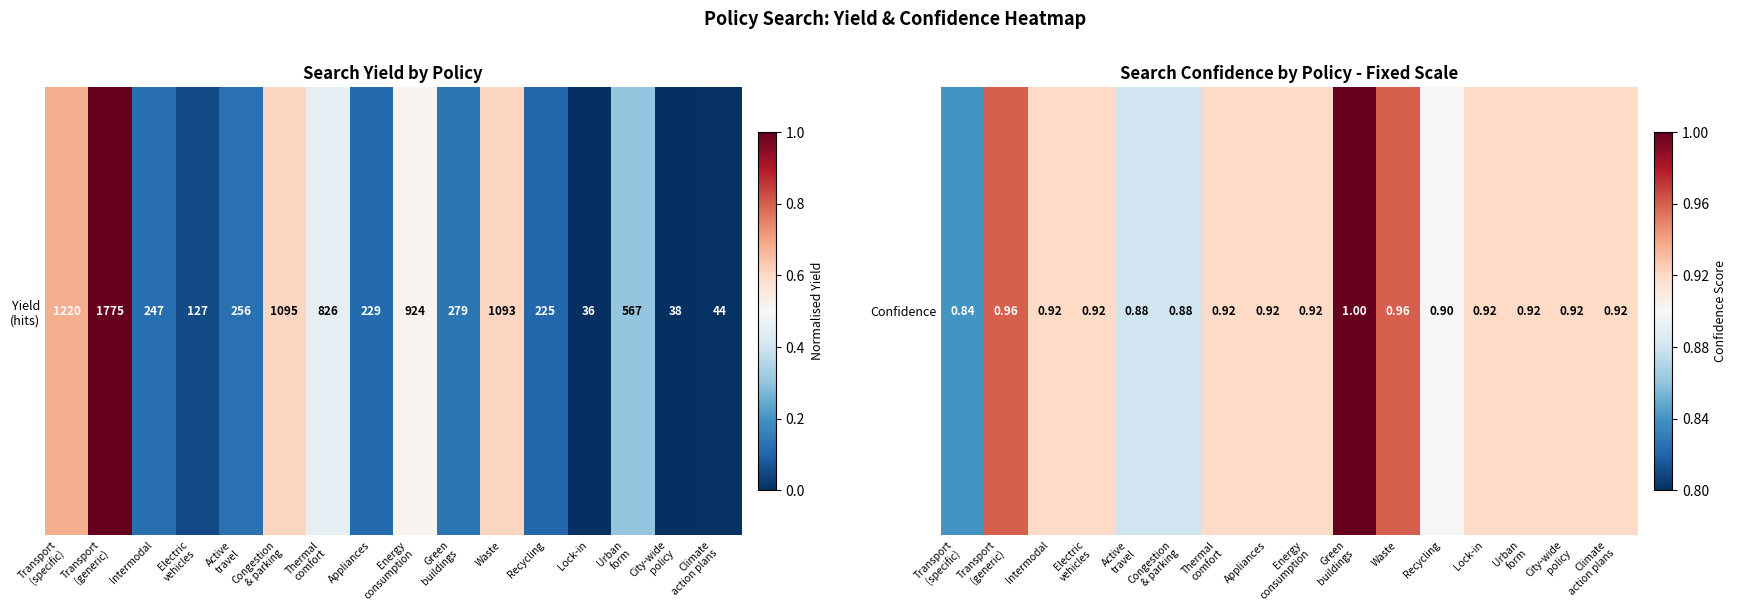

Rank the categories by value from highest to lowest.

Green
buildings, Transport
(generic), Waste, Intermodal, Electric
vehicles, Thermal
comfort, Appliances, Energy
consumption, Lock-in, Urban
form, City-wide
policy, Climate
action plans, Recycling, Active
travel, Congestion
& parking, Transport
(specific)